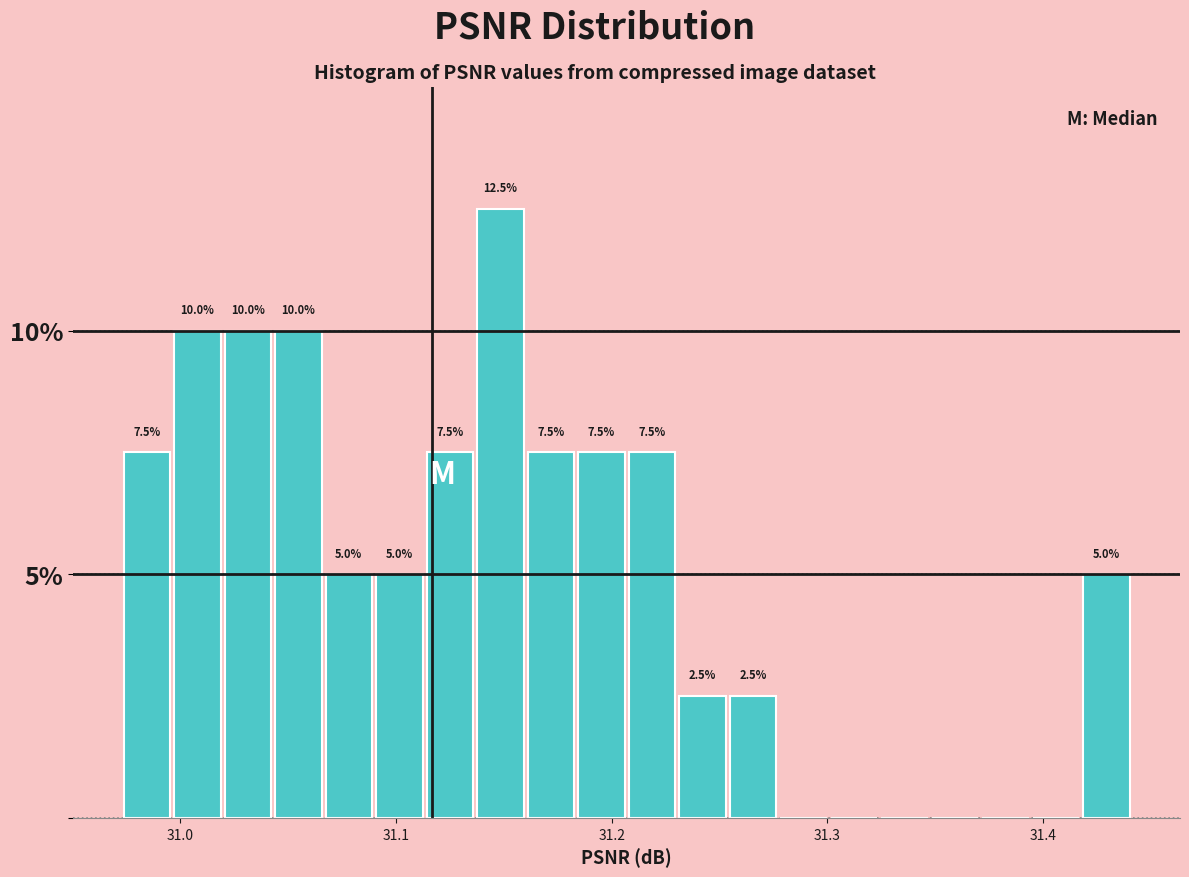

Around what value on the x-axis is the tallest bar? Give the approximate position of its centre, as read against the axis.

31.15